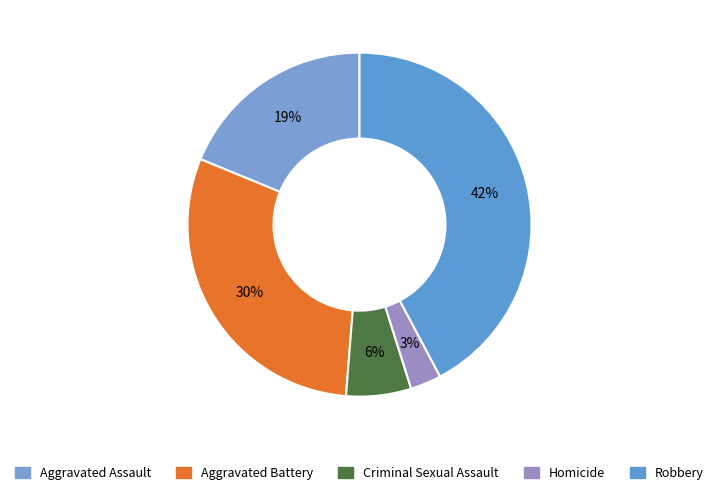

Is it true that Aggravated Battery is 38% of the pie?

False